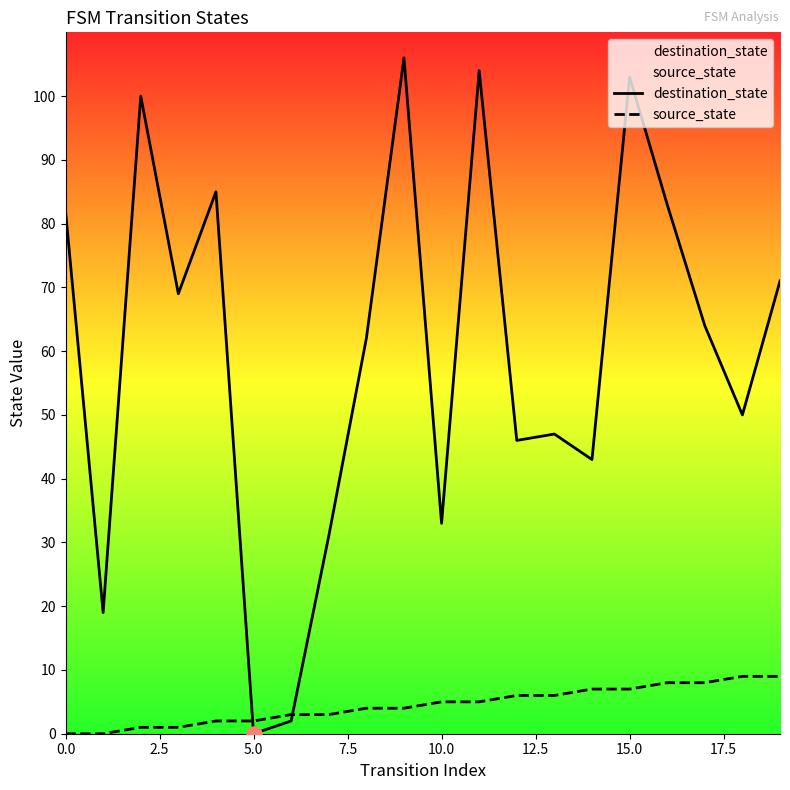

Which series has the largest total across all categories?

destination_state